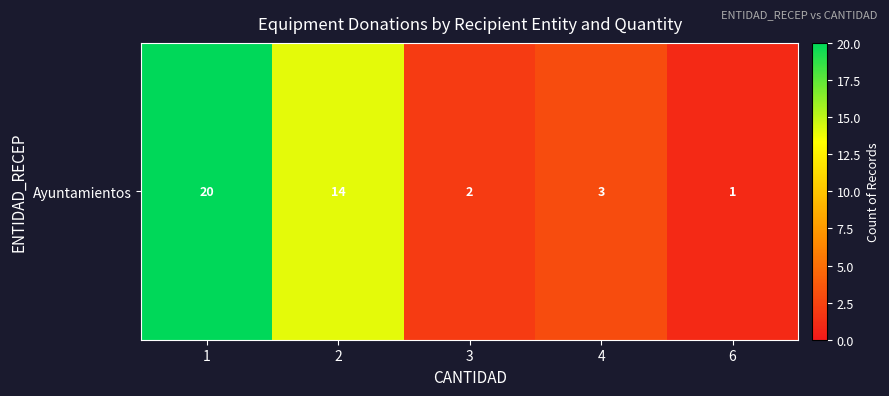

Is it true that the value at 1 is 20?

True